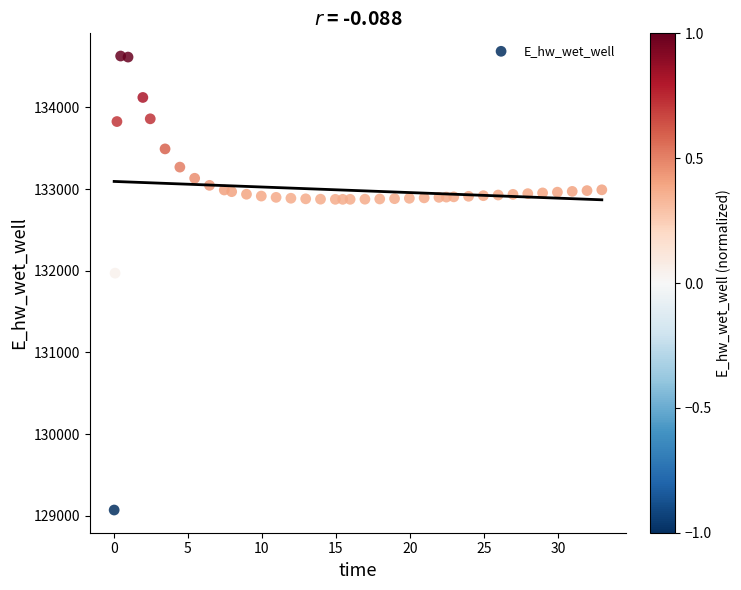

What is the range of Y values (max minus min)?

5557.7